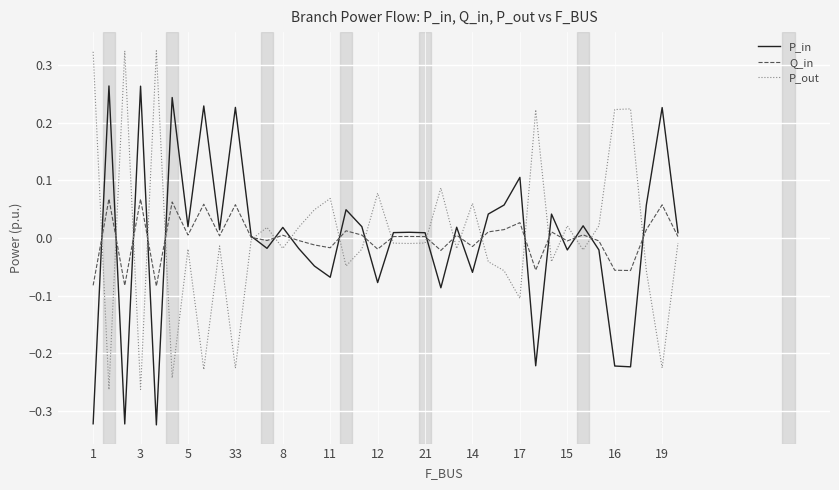

What is the difference between the second highest and second lowest values in the P_out series?

0.6